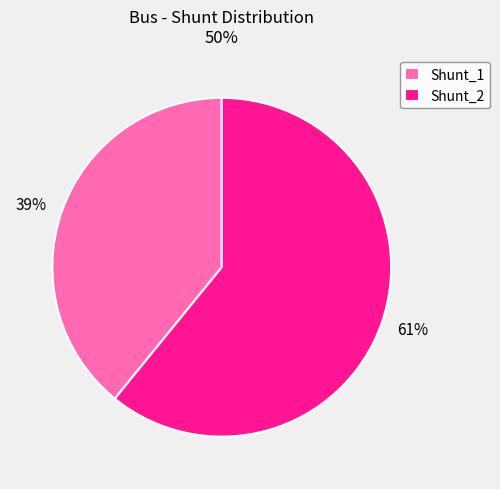

What is the largest slice in the pie chart?

Shunt_2